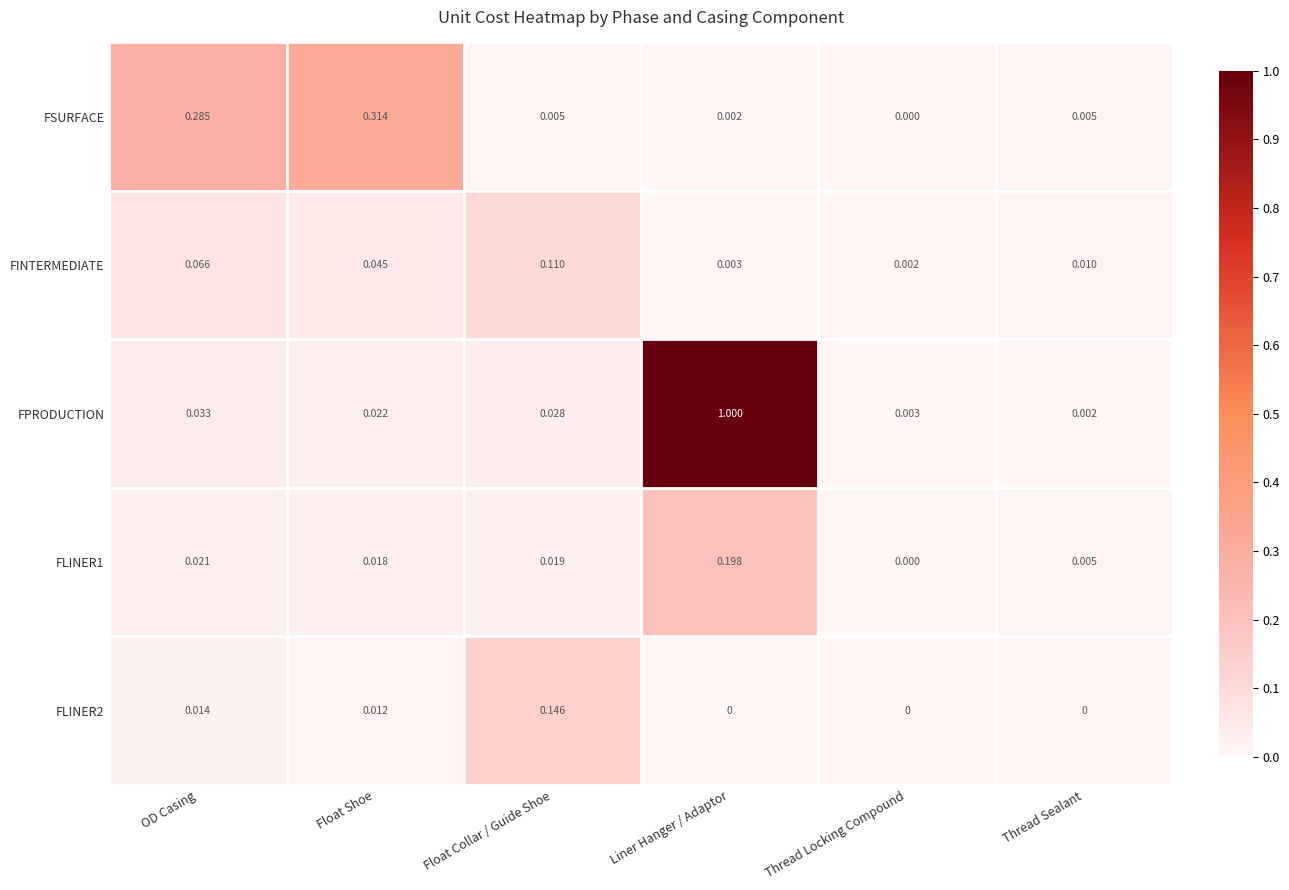

Which series has the largest range (max minus min)?

FPRODUCTION